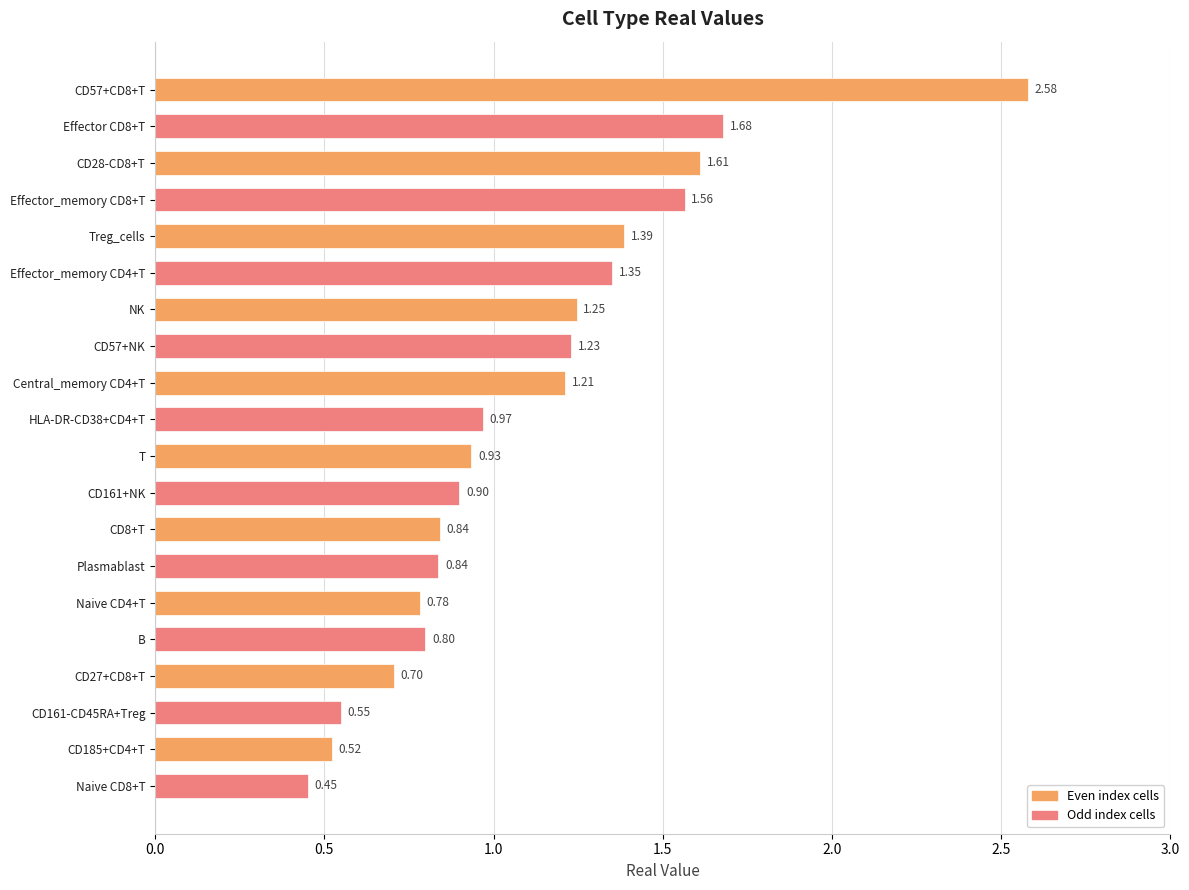

What is the average value?

1.1